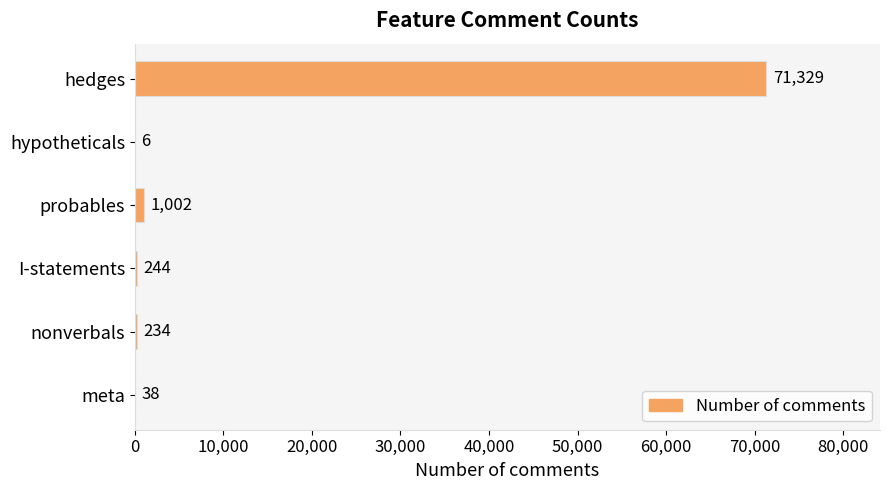

What is the greatest value displayed?

71329